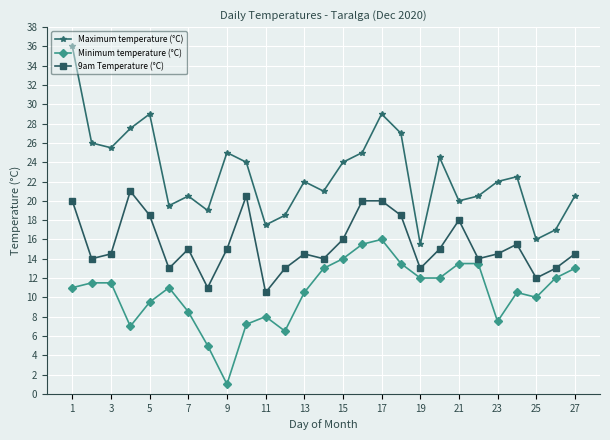

True or false: Maximum temperature (°C) and 9am Temperature (°C) intersect in this chart.

False